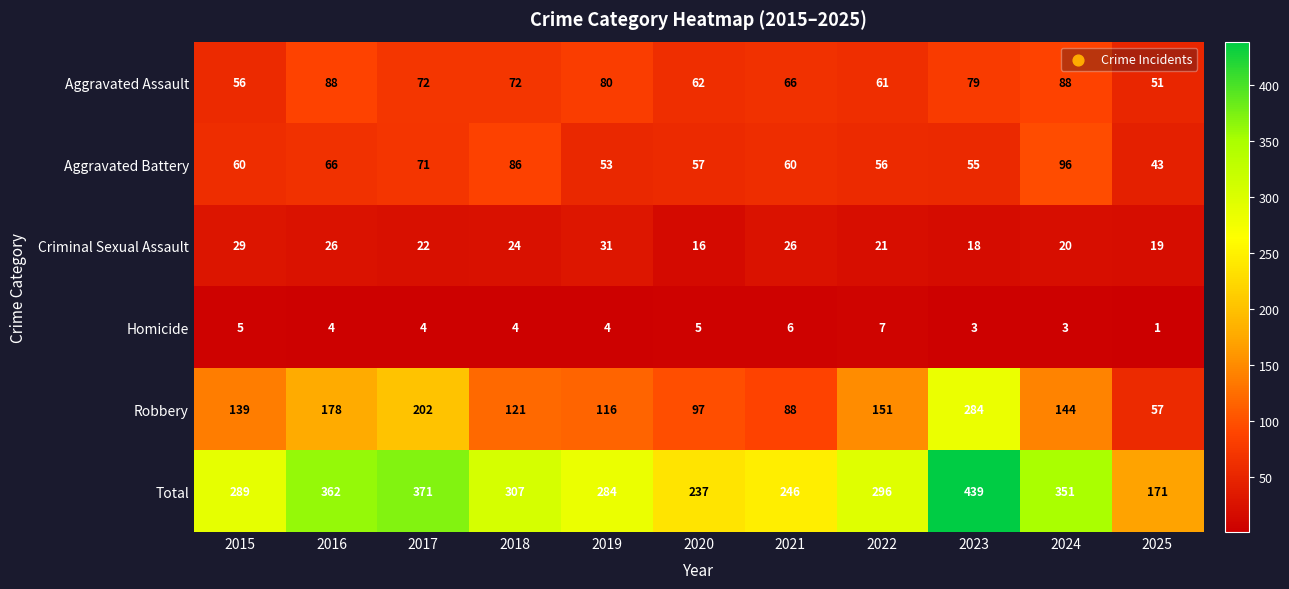

The value of Homicide at 2017 is 6. True or false?

False